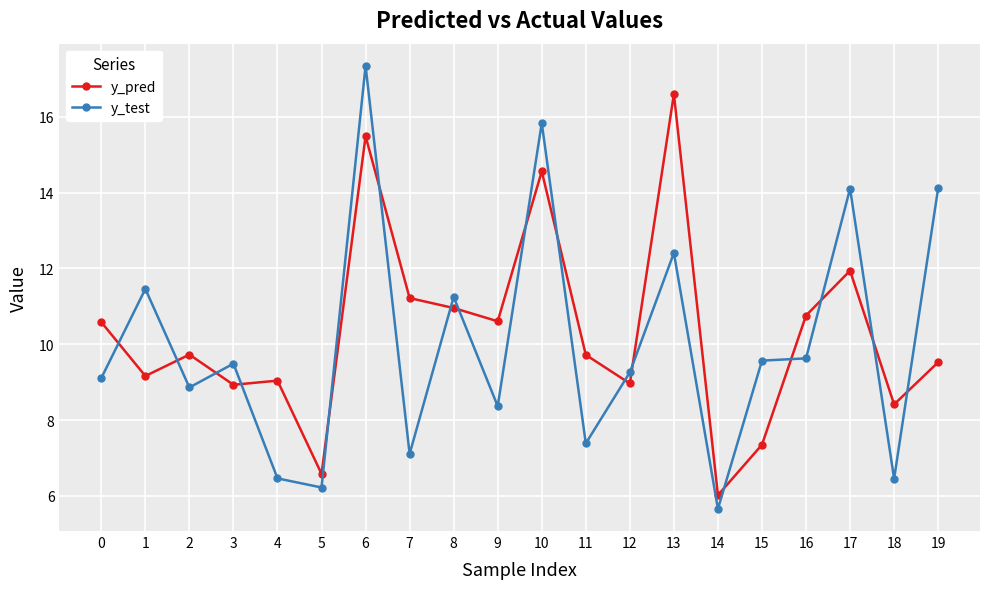

How many data points does each series have?

20